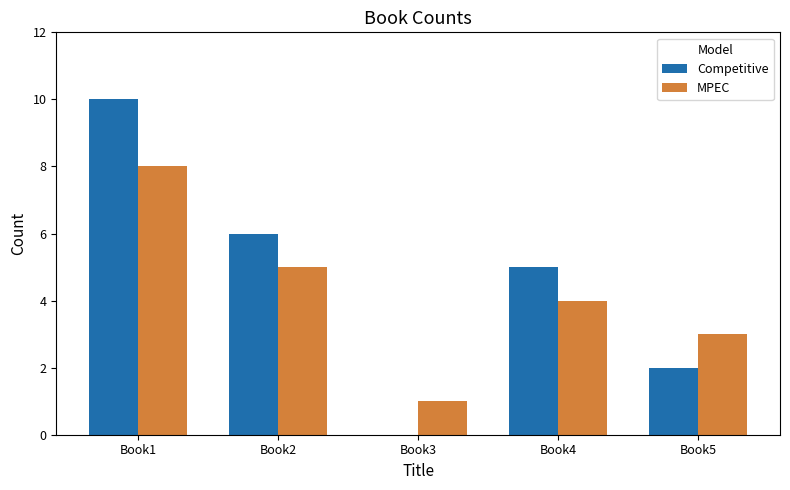

How many MPEC values are between 3 and 5?

3